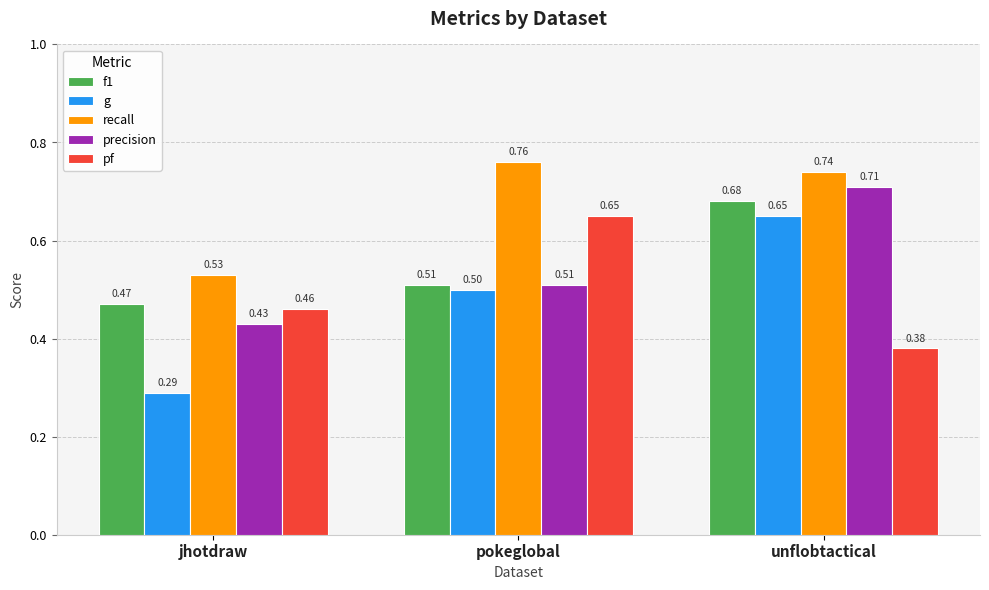

Which series has the largest range (max minus min)?

g